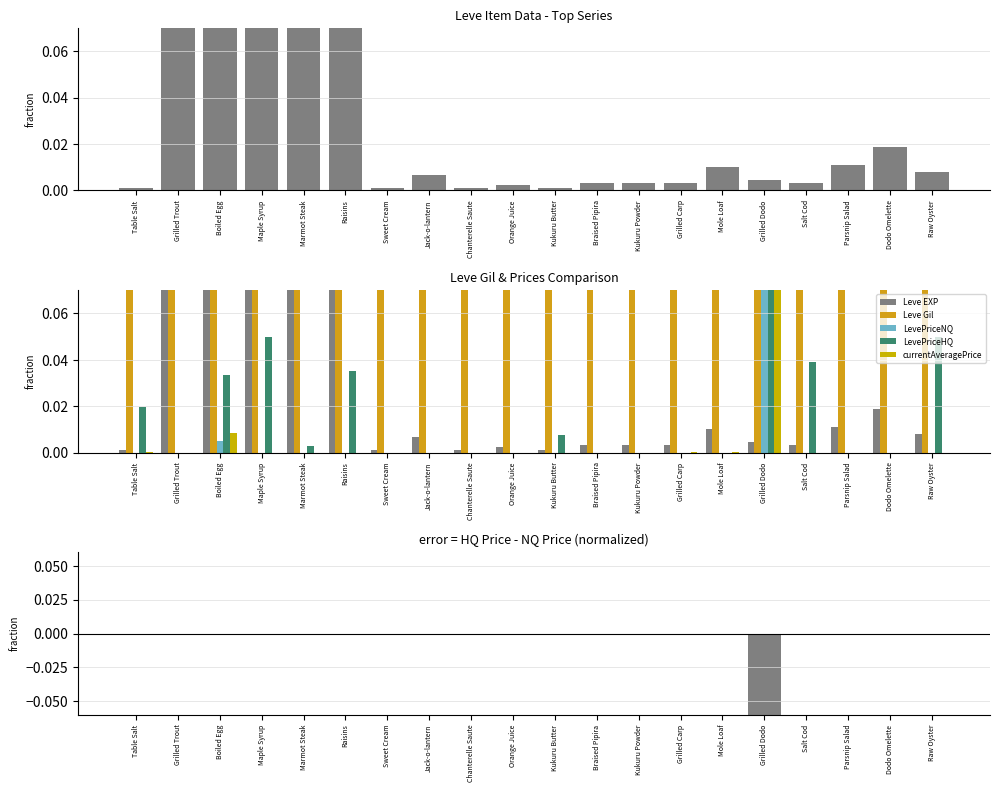

What is the difference between the maximum and minimum values in the Leve Gil series?

0.9